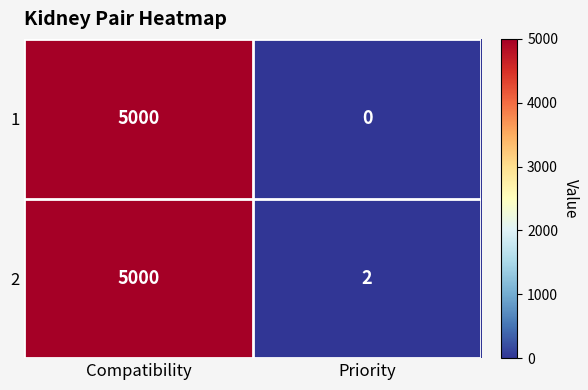

Rank the categories by 1 value from lowest to highest.

Priority, Compatibility